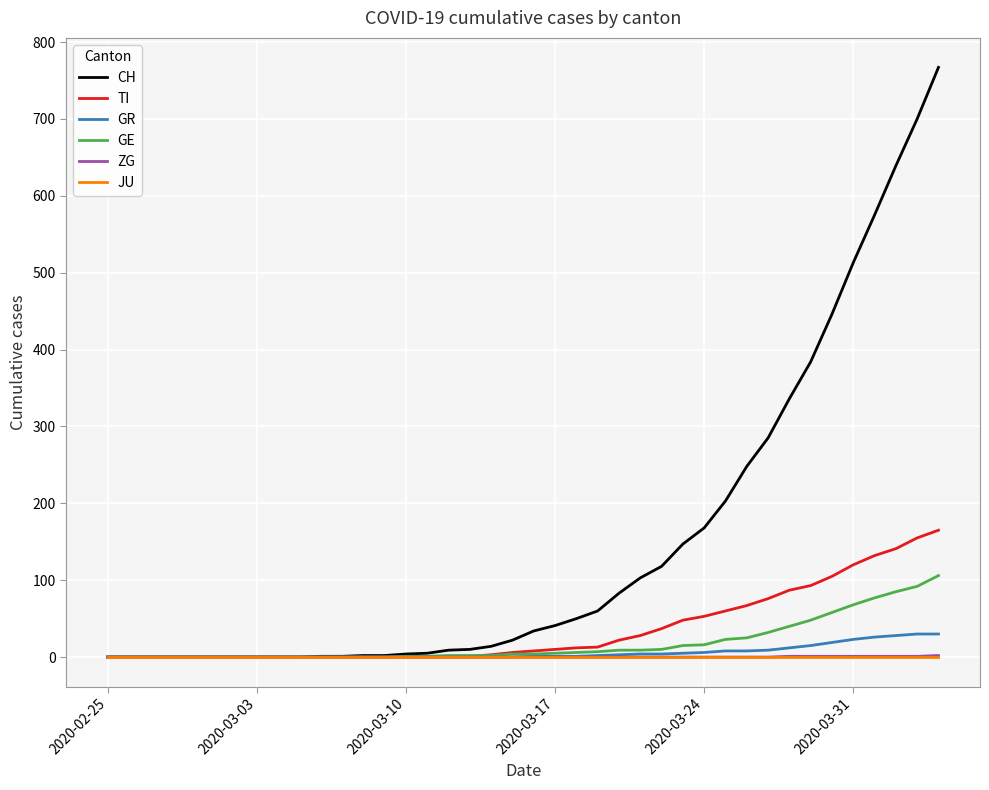

What is the highest value of the TI series?

165